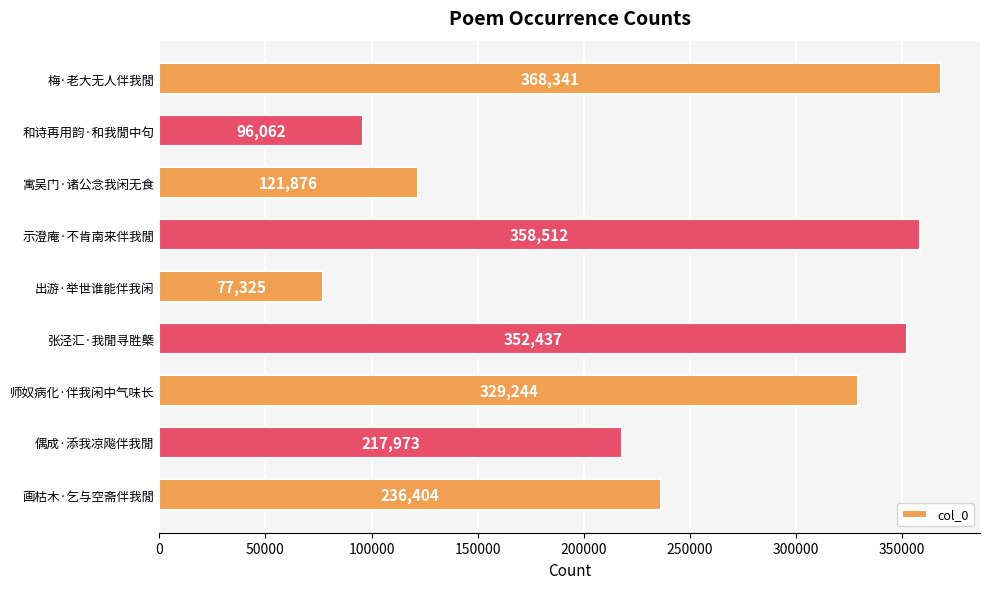

Is it true that the value at 示澄庵·不肯南来伴我閒 is 358512?

True